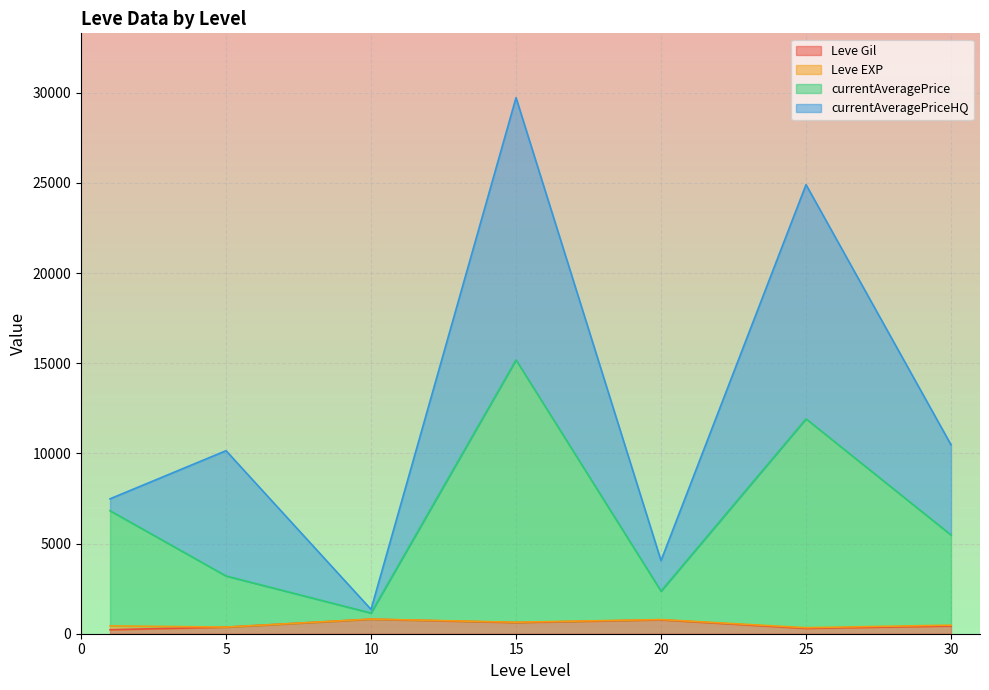

Which label corresponds to the smallest value in the chart?

10